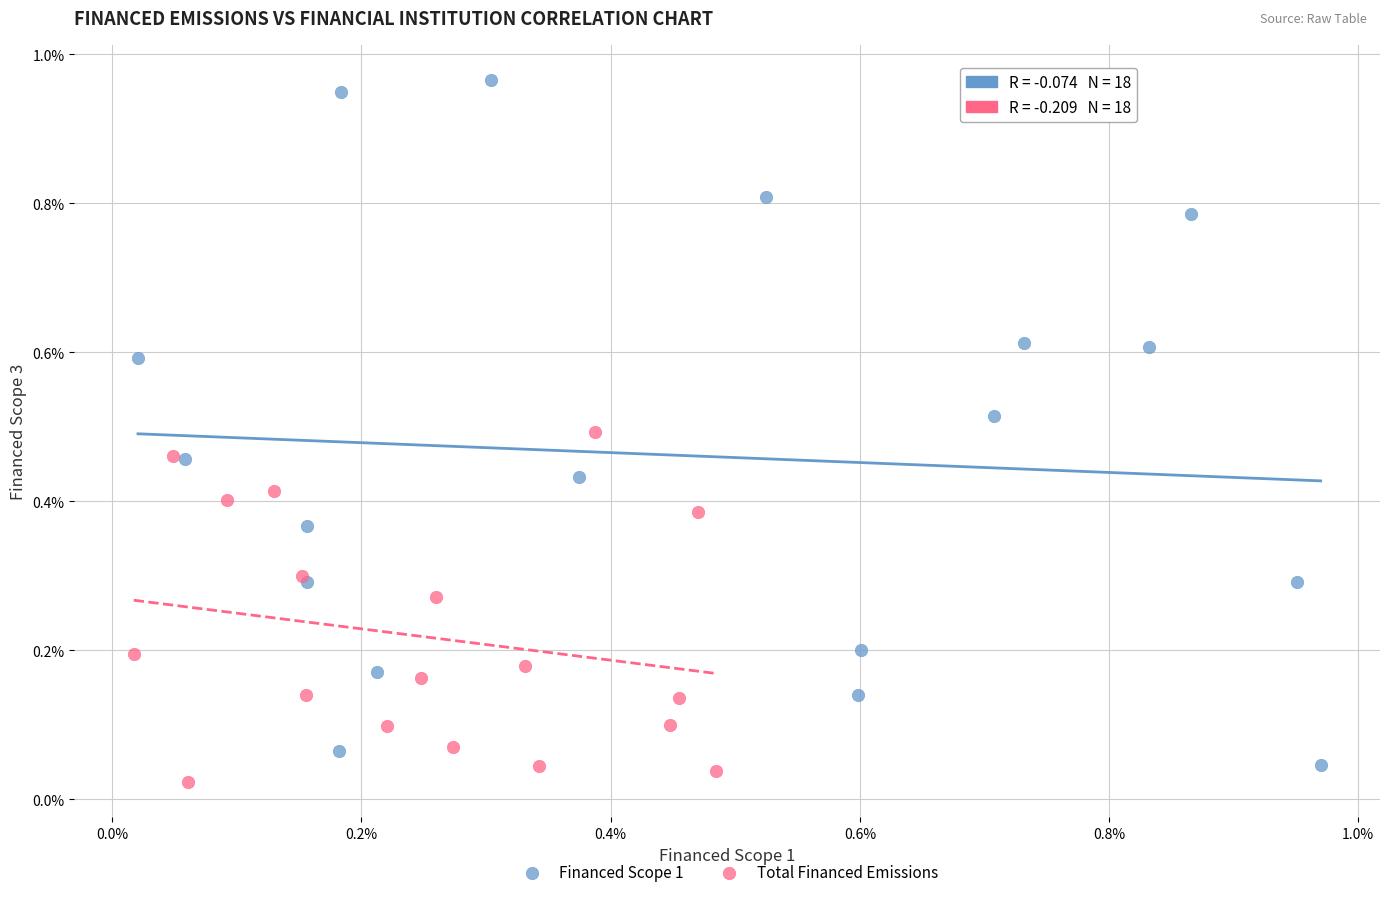

Which series has the widest spread of Y values?

Financed Scope 1